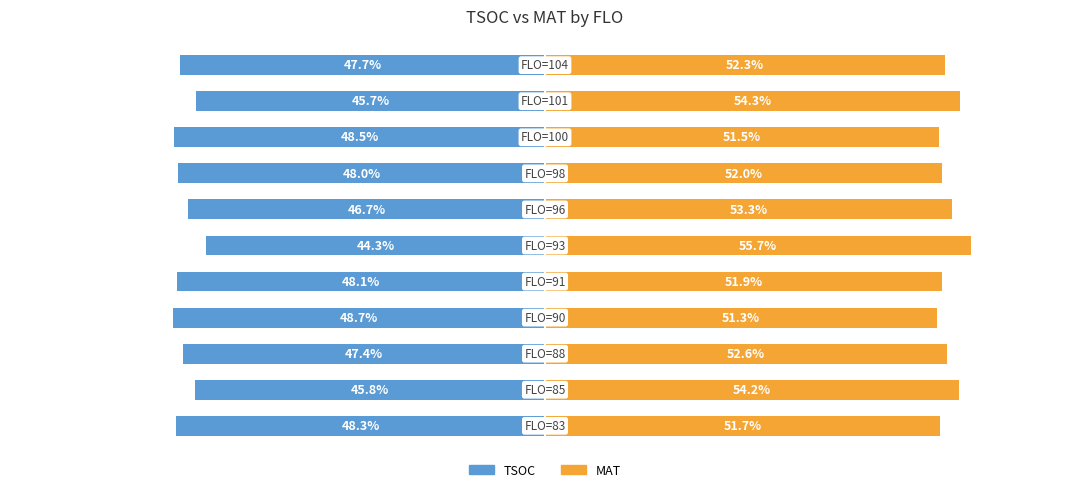

How many data points in MAT are above 52?

6